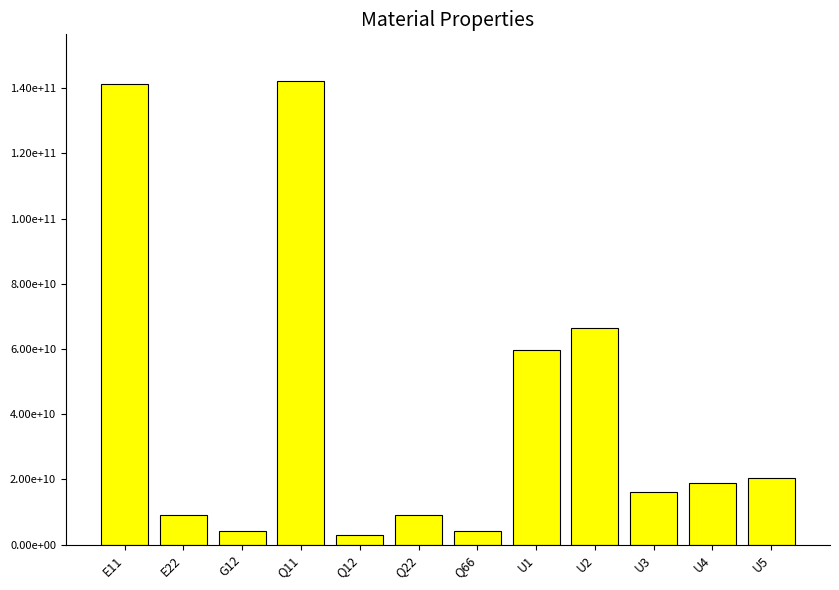

Does the chart contain any negative values?

No